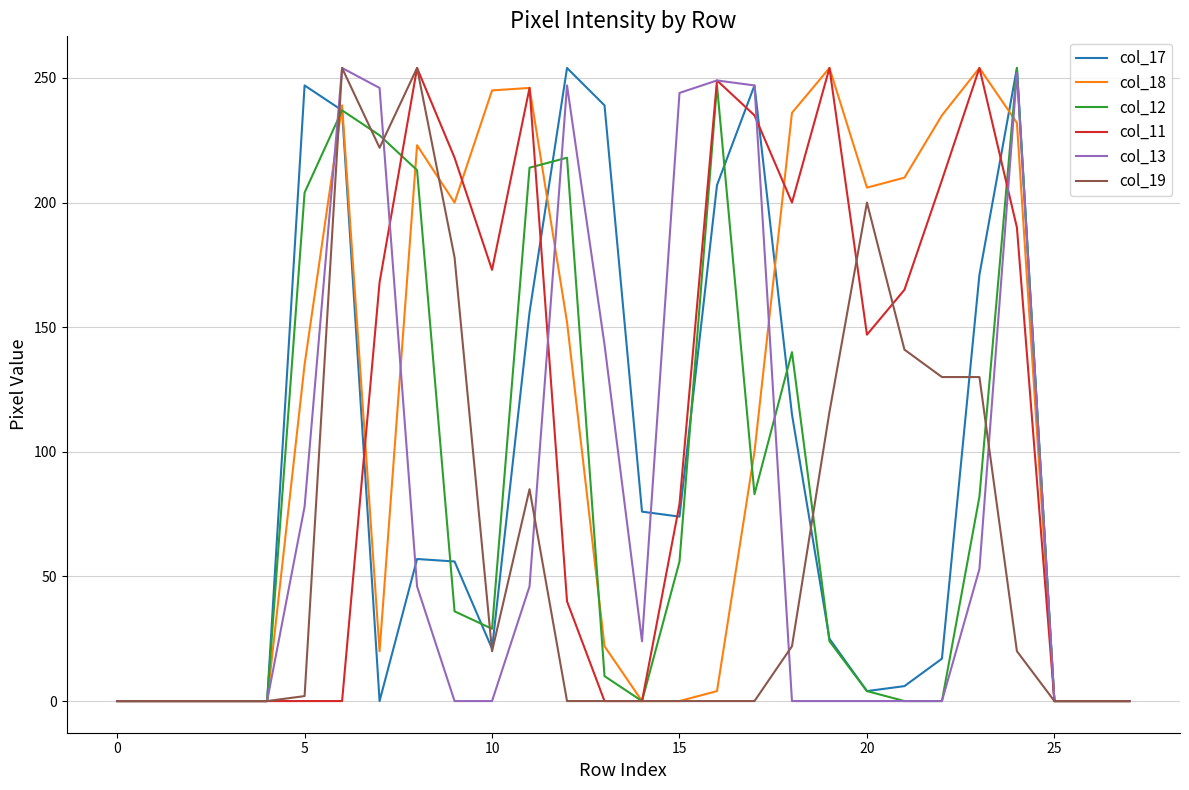

What is the greatest value displayed?

254